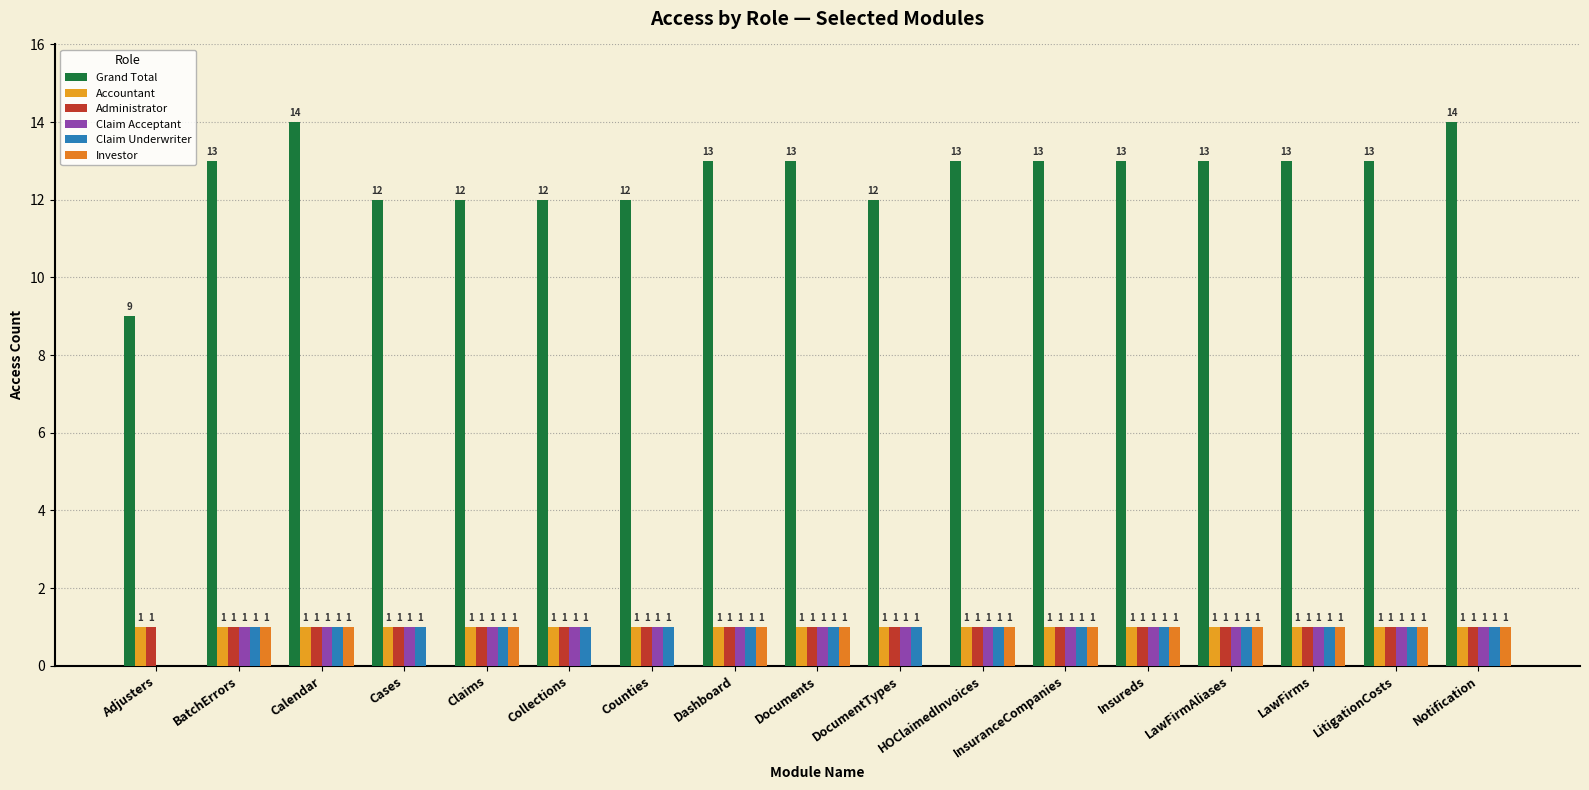

How many data points does each series have?

17